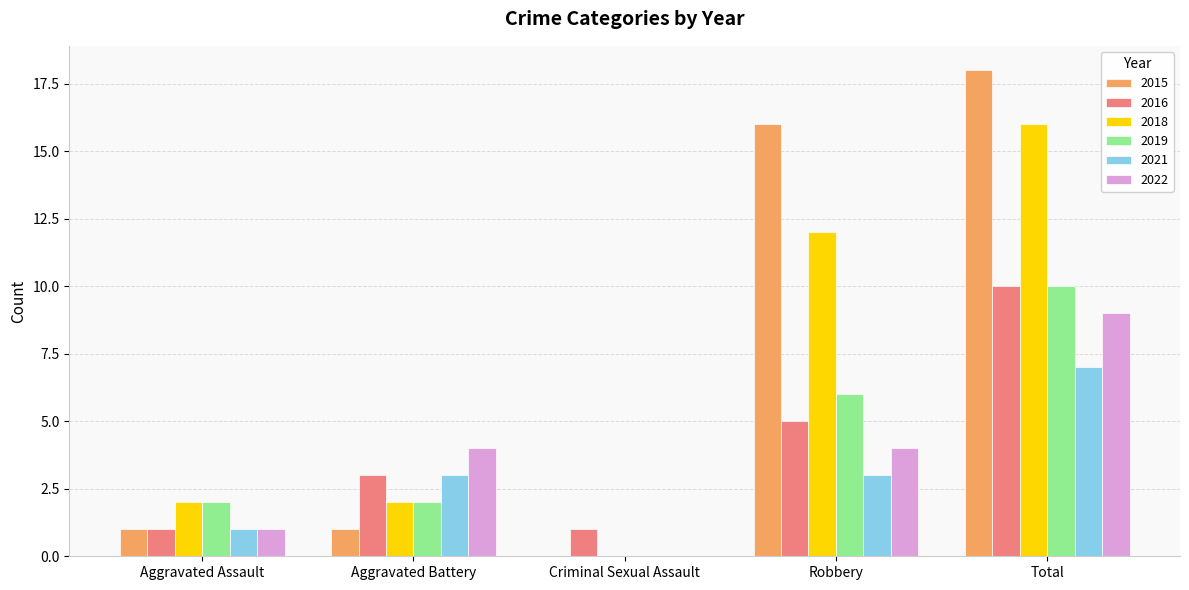

What is the sum of the 2018 values at Aggravated Battery and Aggravated Assault?

4